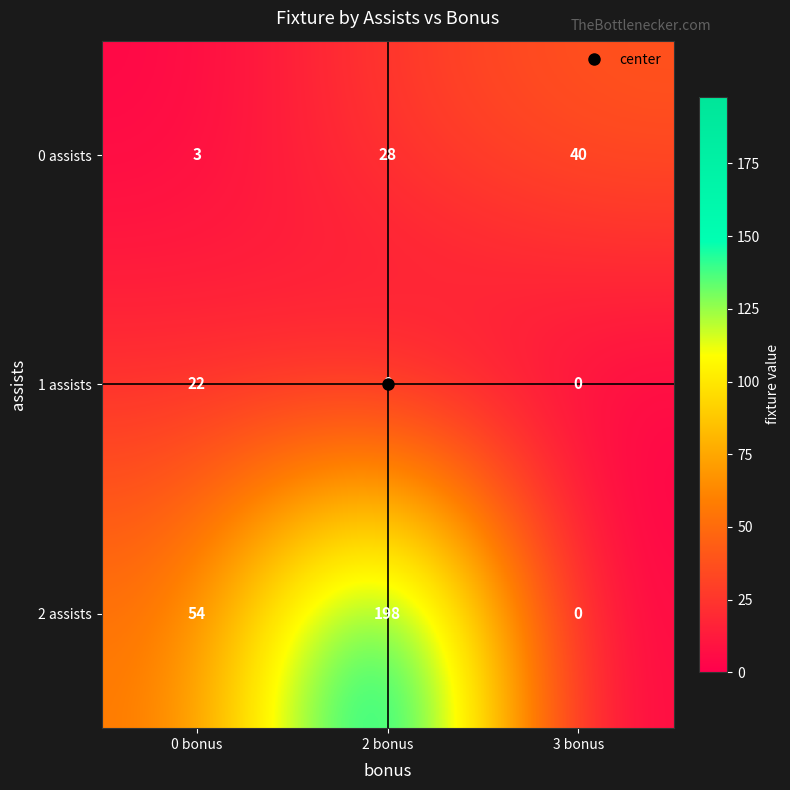

What is the spread (max minus min) of values at 0 bonus?

51